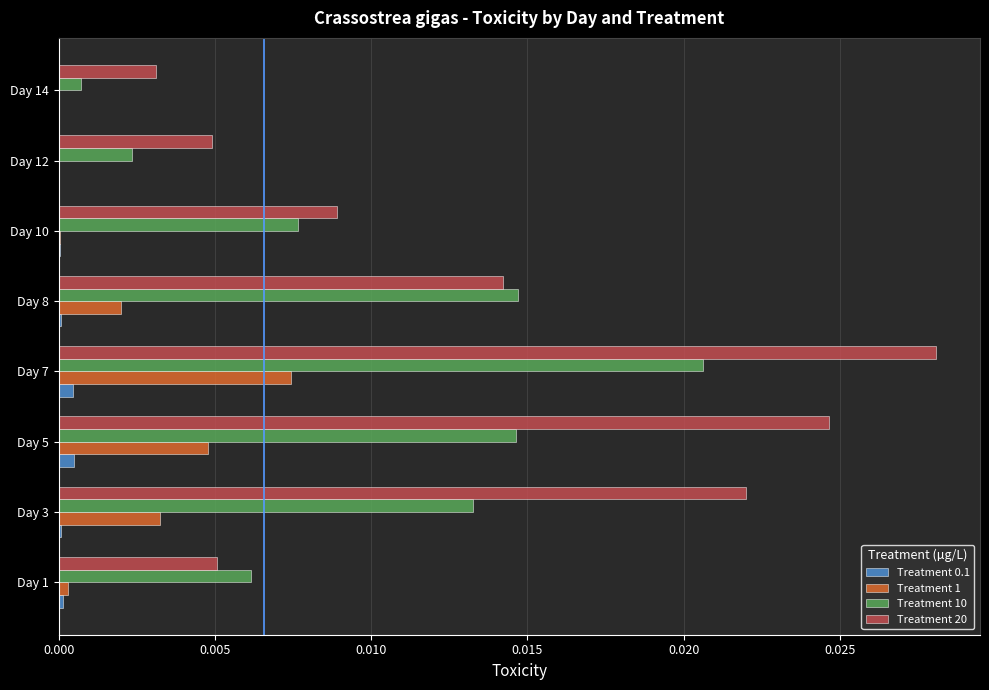

How many series are shown in this chart?

4